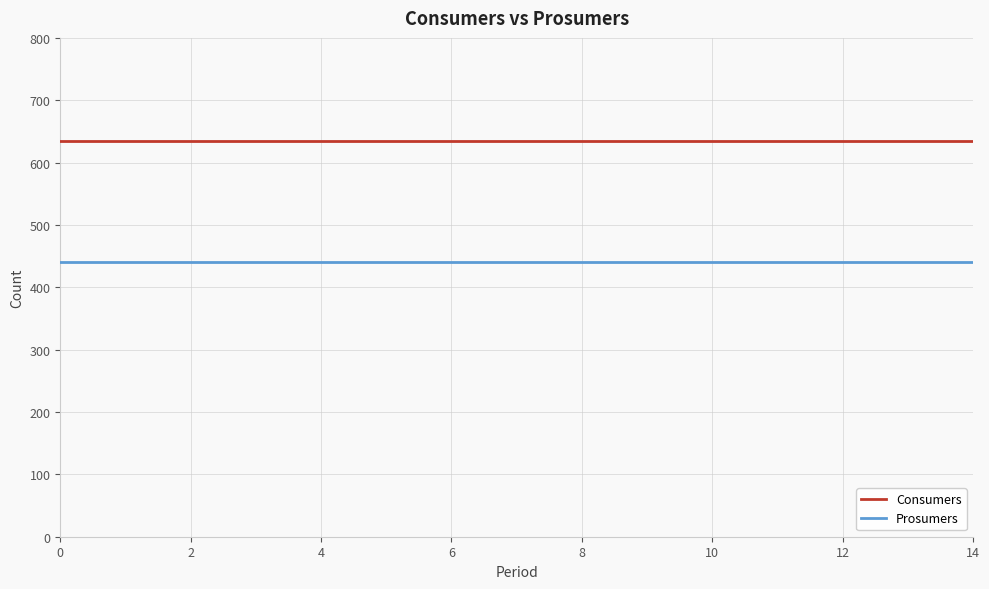

True or false: Consumers and Prosumers intersect in this chart.

False